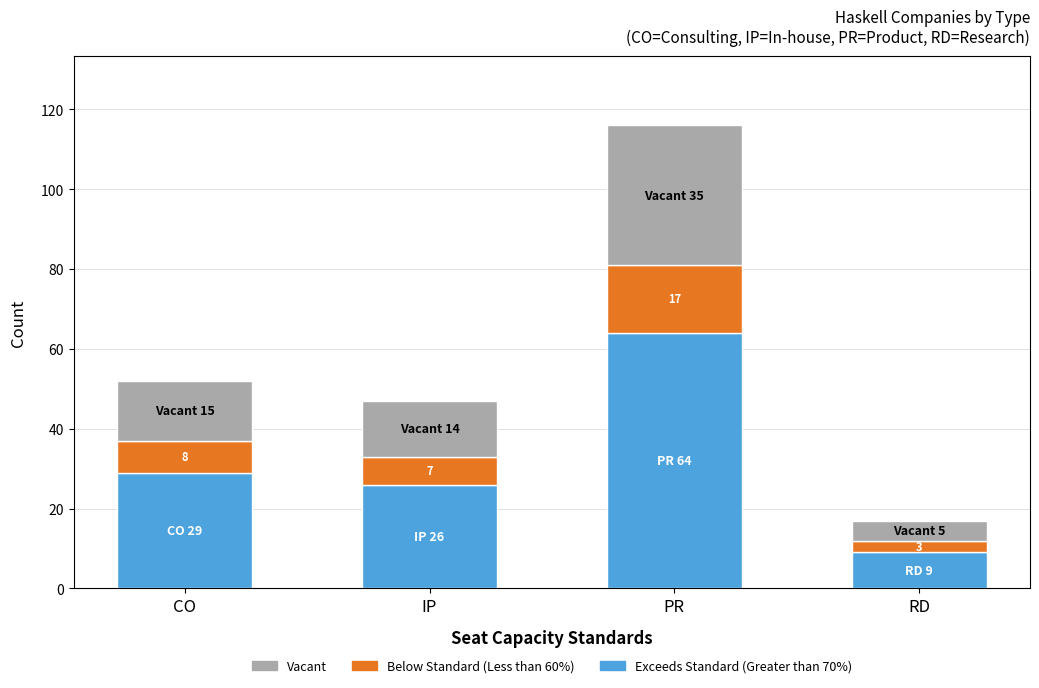

What are all the series names shown in the legend?

Vacant, Below Standard (Less than 60%), Exceeds Standard (Greater than 70%)